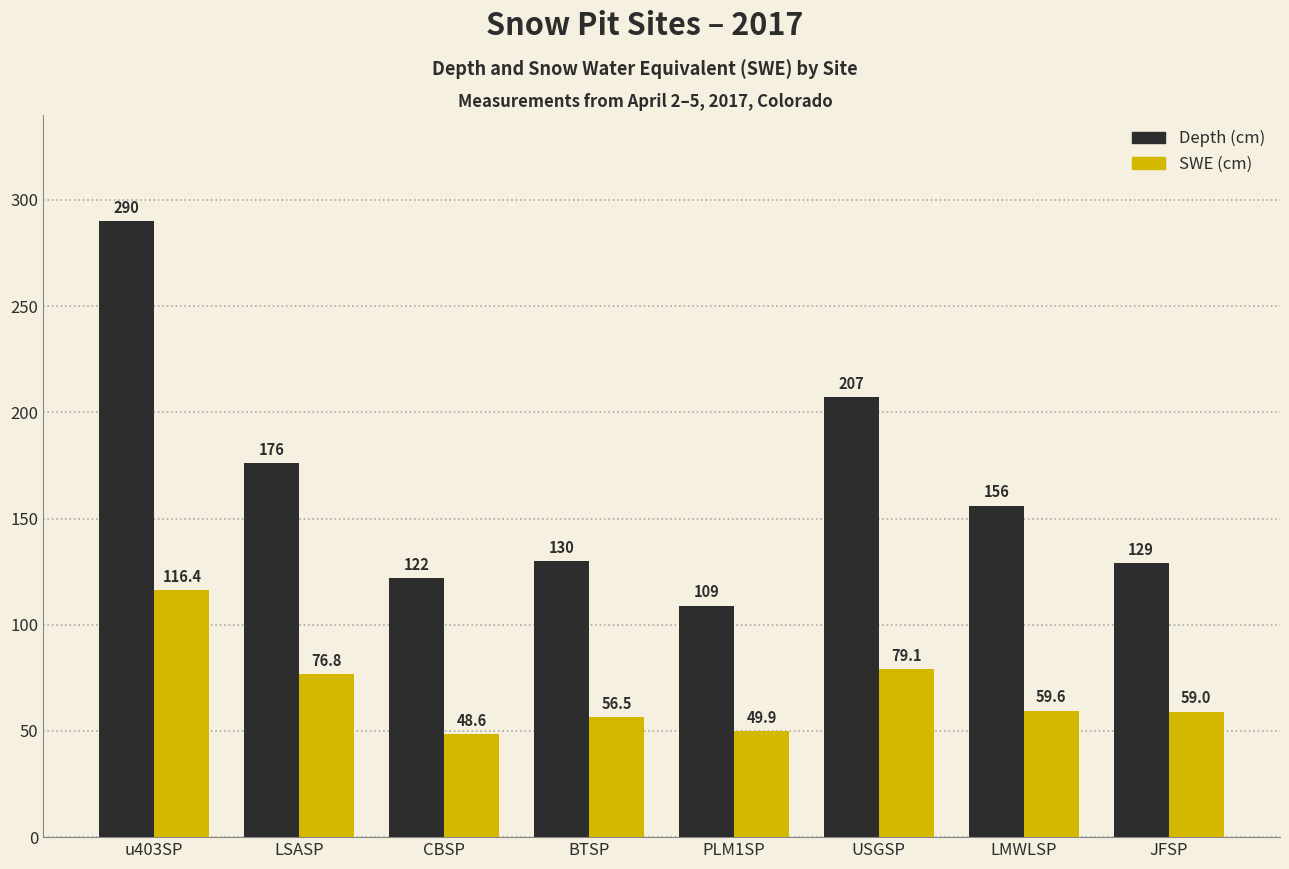

Rank the series by their maximum value, from highest to lowest.

Depth (cm), SWE (cm)